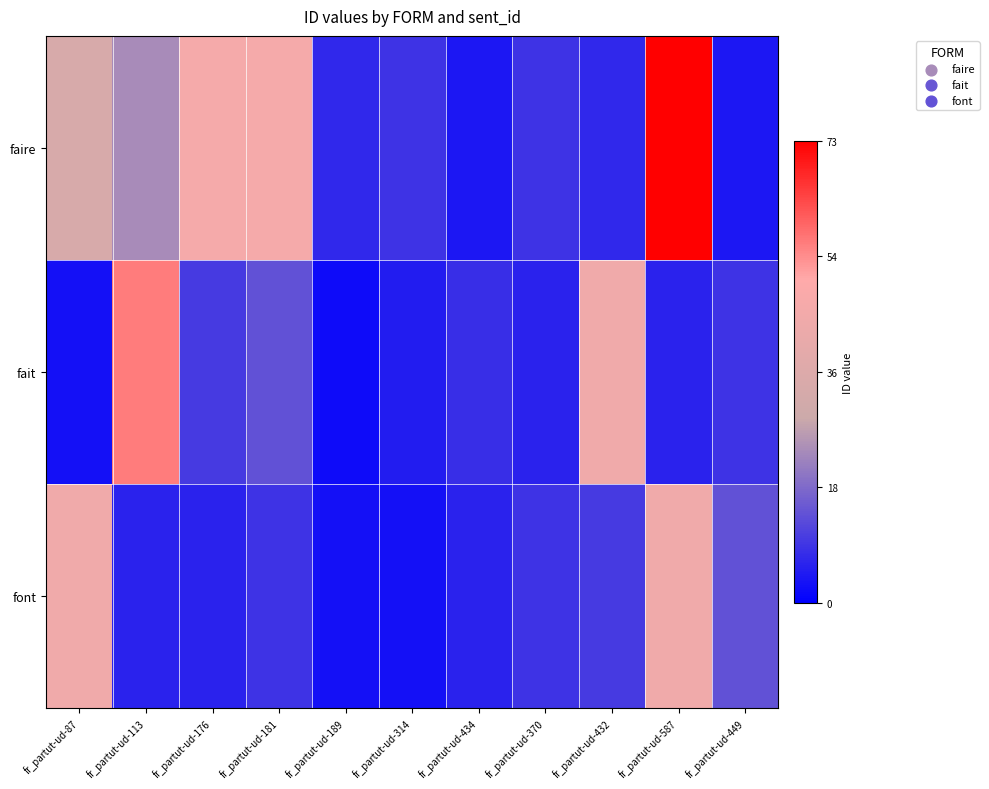

Between fr_partut-ud-434 and fr_partut-ud-449, which series saw the biggest shift?

font